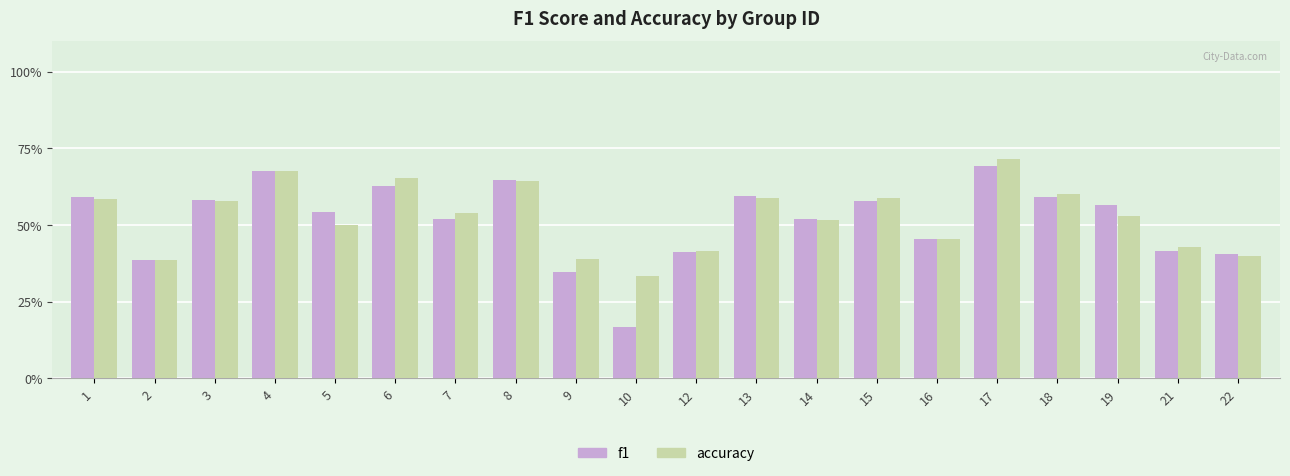

Which has a higher value, 17 or 13?

17